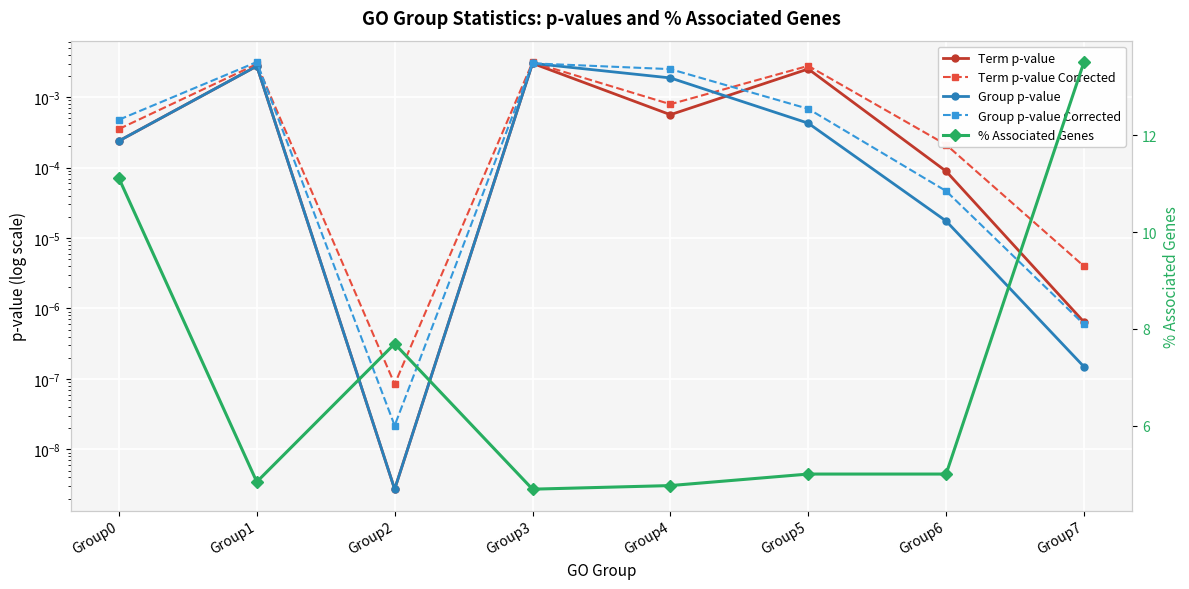

How many distinct data groups are displayed?

5